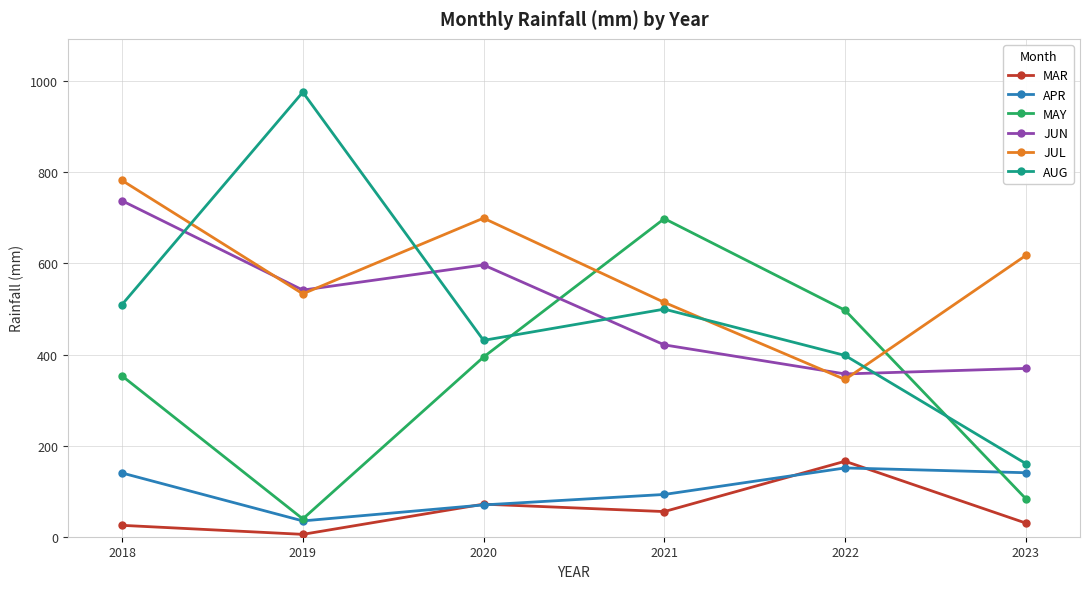

How many categories are shown in the chart?

6